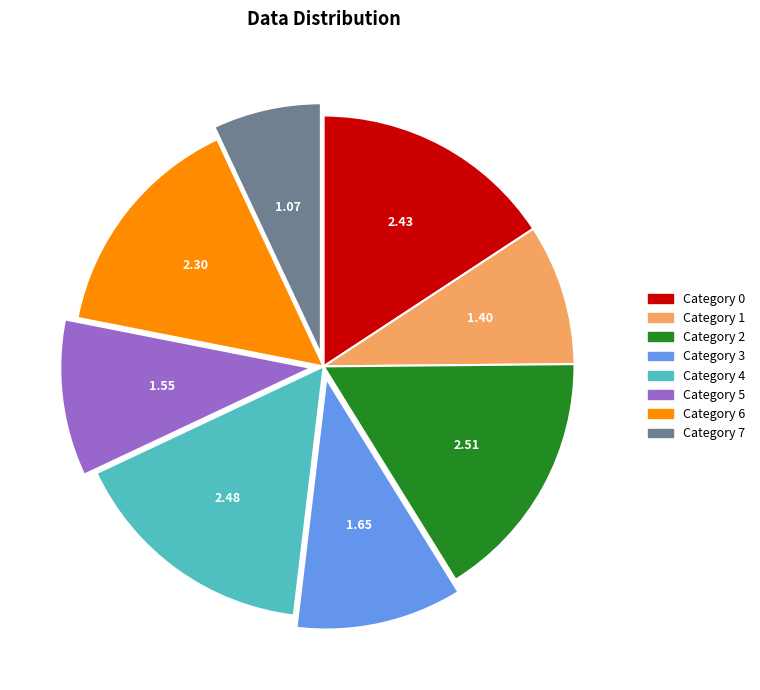

Is there a majority slice in this chart?

No